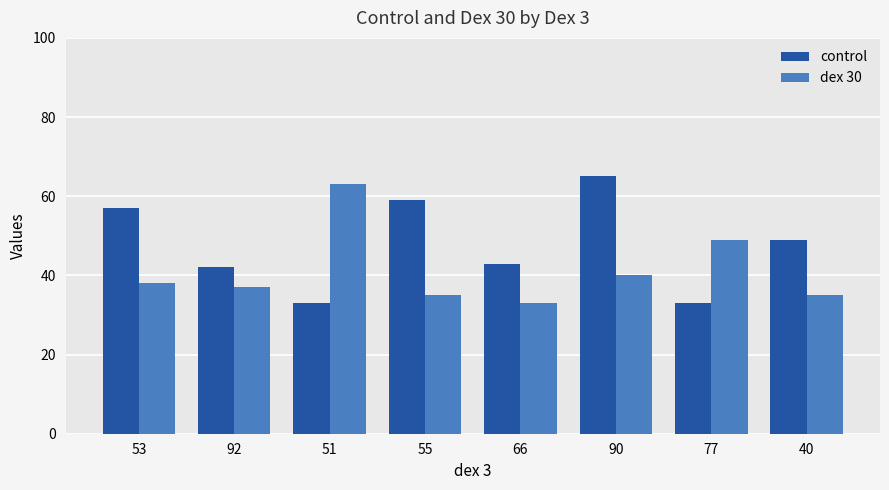

Between 53 and 66, which series saw the biggest shift?

control